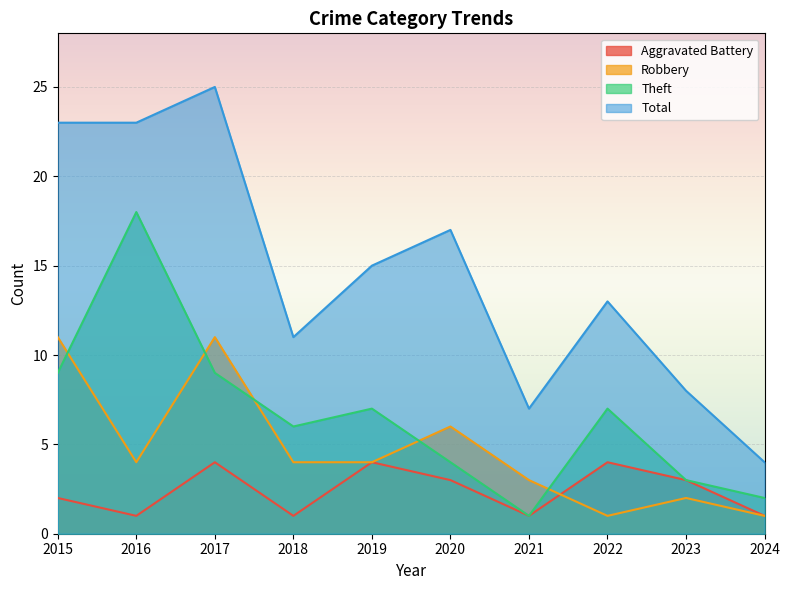

What is the value of the Robbery point at the 5th from the left?

4